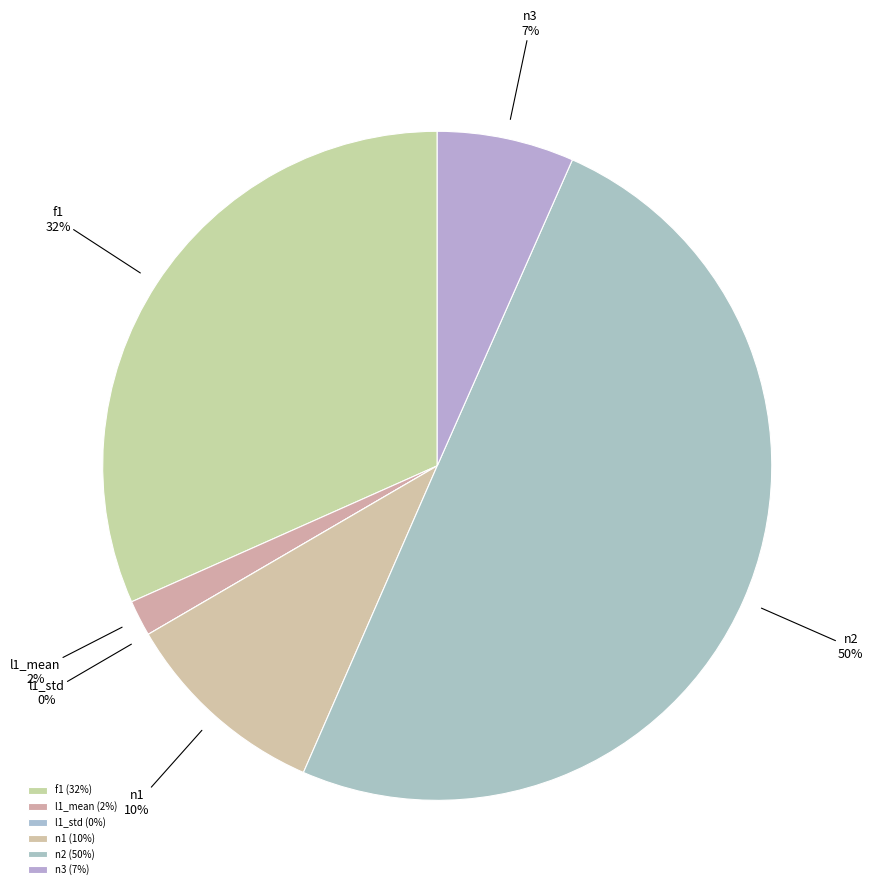

What portion of the pie excludes f1?

68.3%